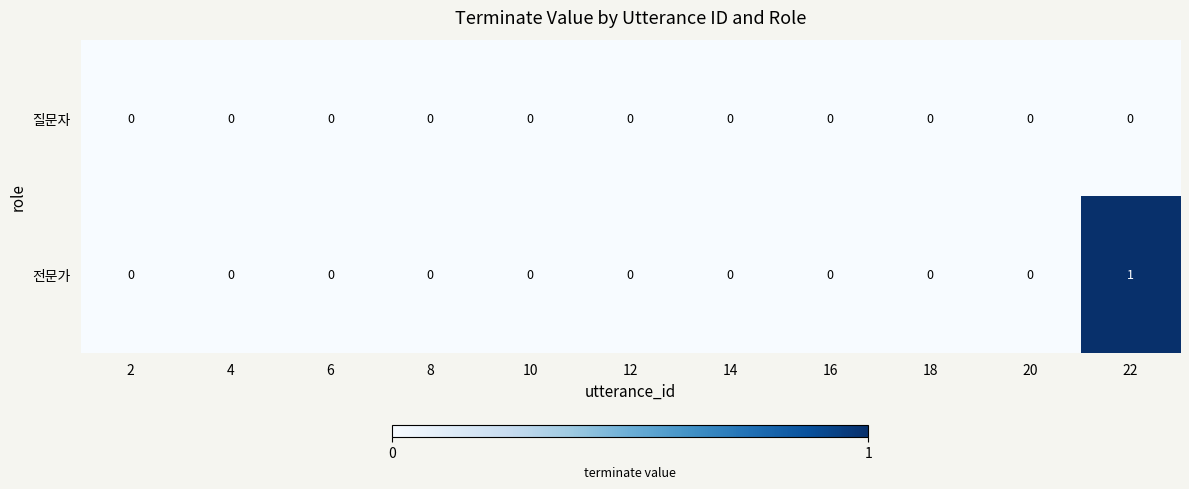

At which category is the sum across all series the highest?

22